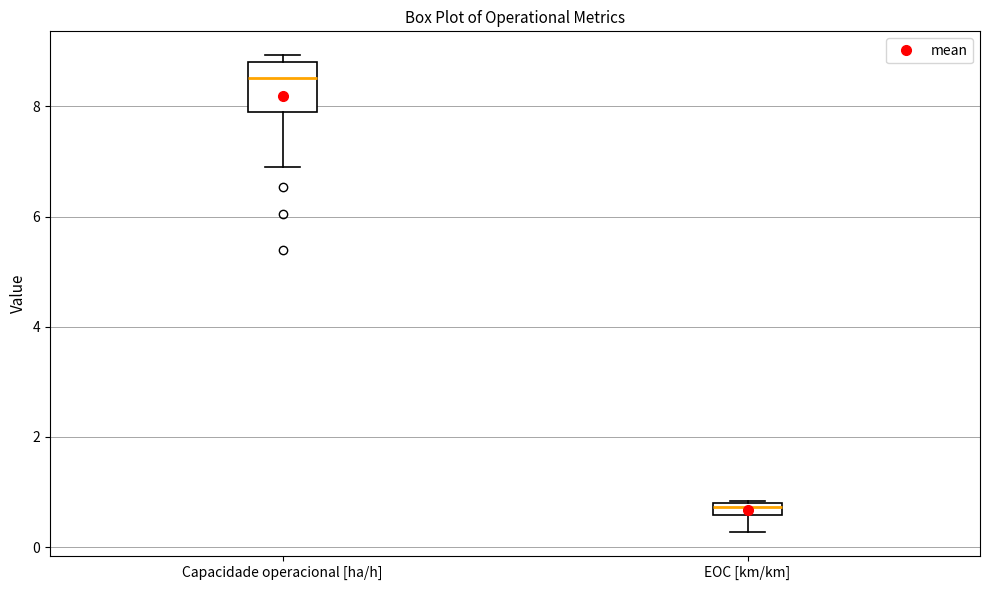

Where does the lower whisker of the box for EOC [km/km] end on the y-axis? The values are not printed on the chart, so give them approximately, as read against the axis.

0.2